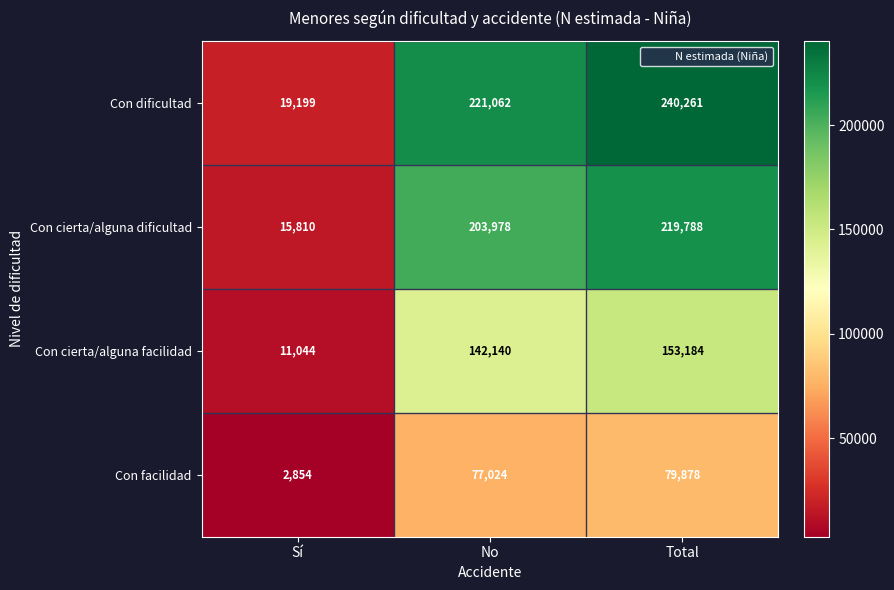

Reading left to right, transcribe all the data shown in this chart.

Con dificultad: Sí=19199	No=221062	Total=240261
Con cierta/alguna dificultad: Sí=15810	No=203978	Total=219788
Con cierta/alguna facilidad: Sí=11044	No=142140	Total=153184
Con facilidad: Sí=2854	No=77024	Total=79878